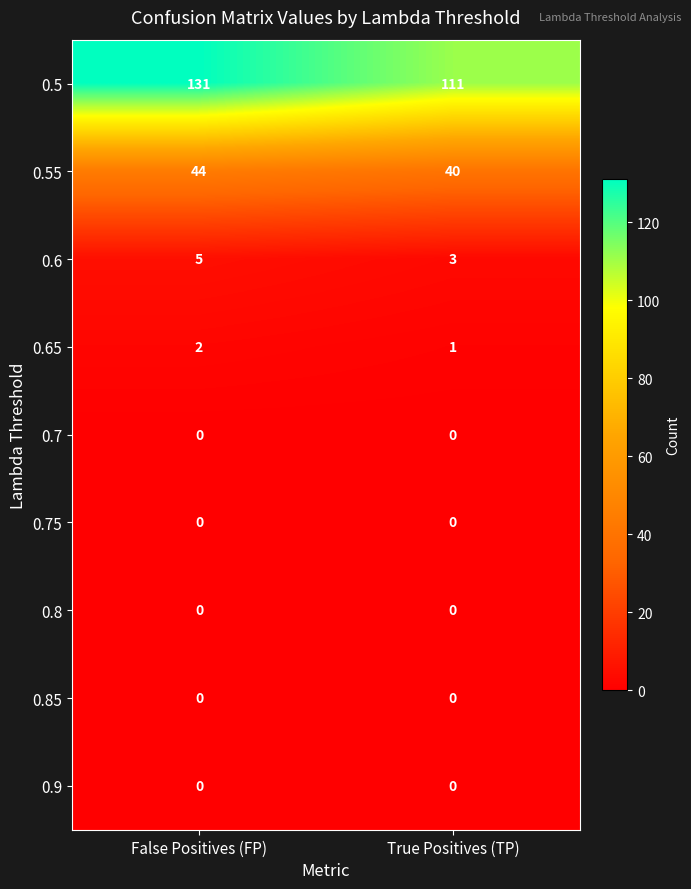

The 0.85 series shows 0 at True Positives (TP). True or false?

True